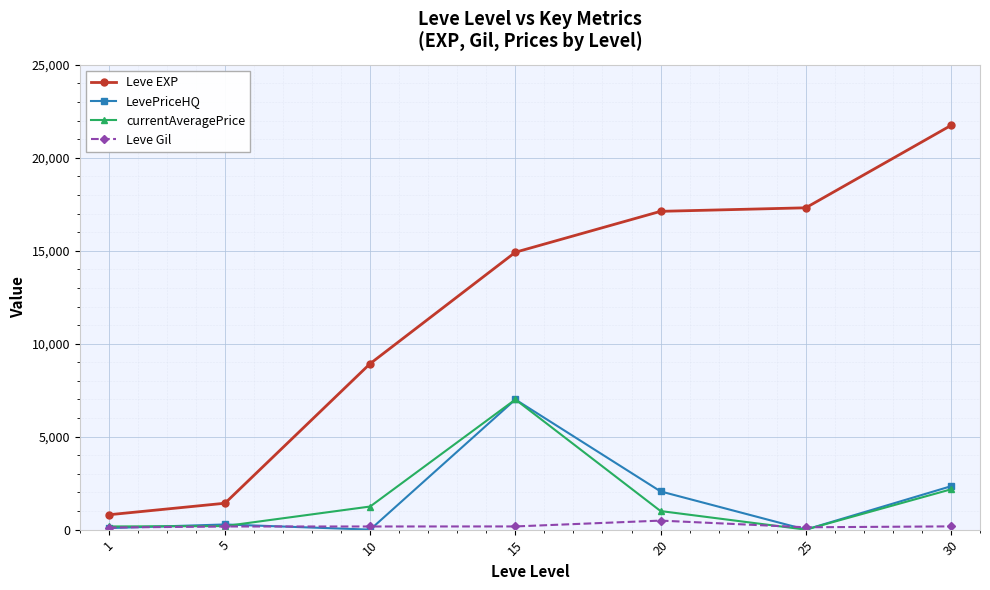

What is the sum of all LevePriceHQ values?

11750.0